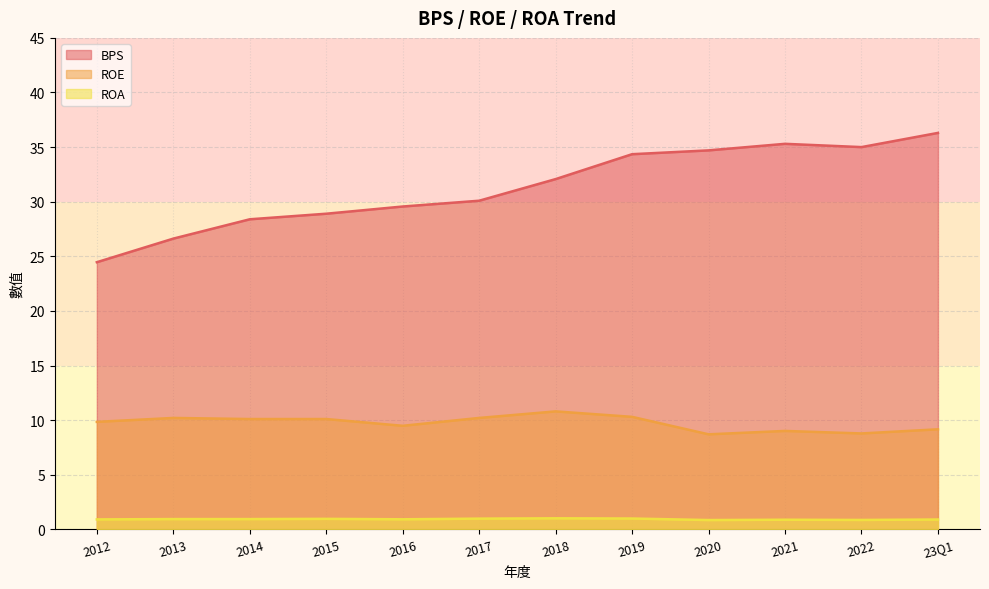

What value does the ROA series have at 2016?

0.9